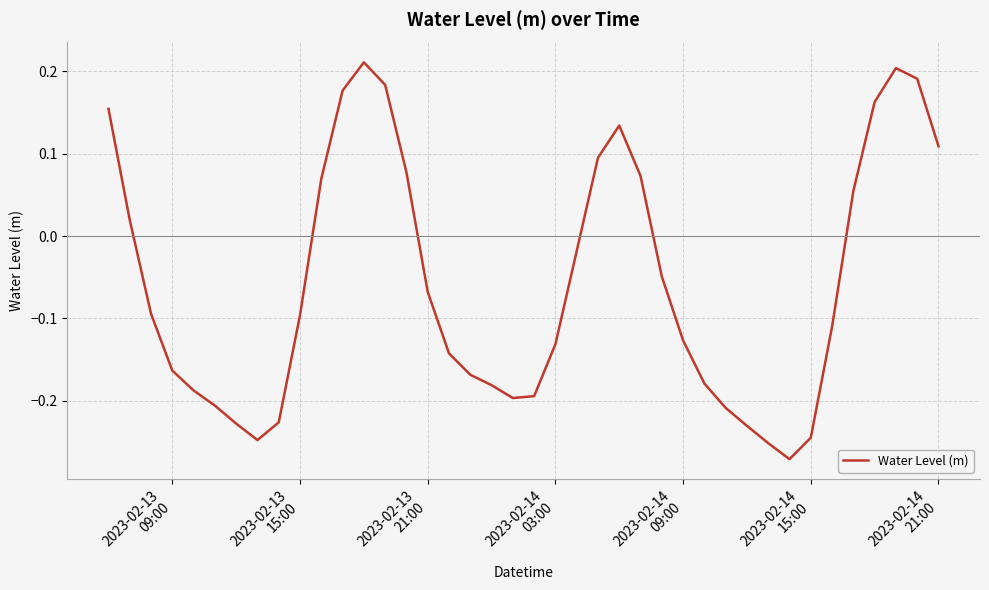

What is the sum of all values?

-2.3